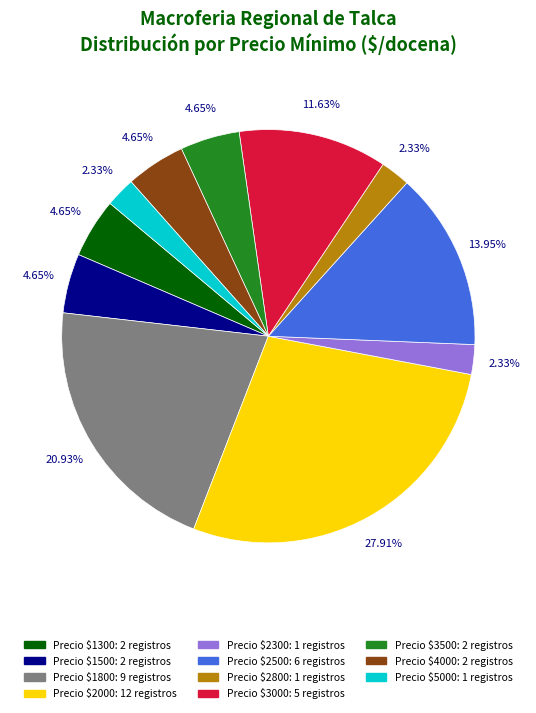

Is there a majority slice in this chart?

No